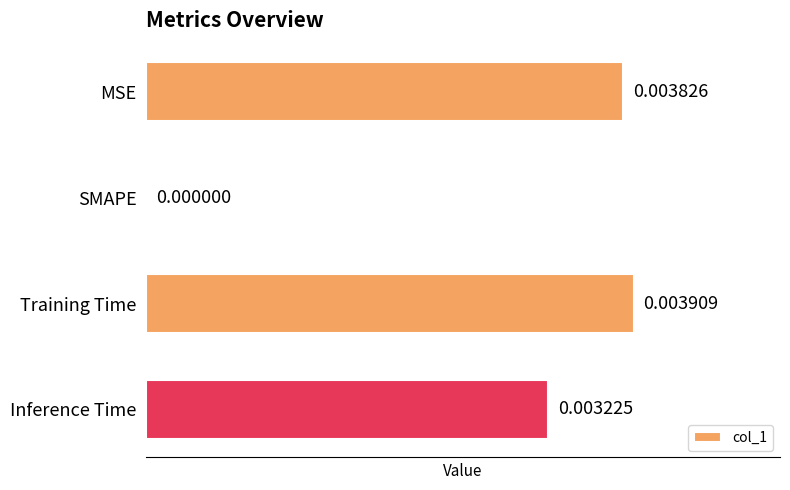

Which has a higher value, Inference Time or Training Time?

Training Time